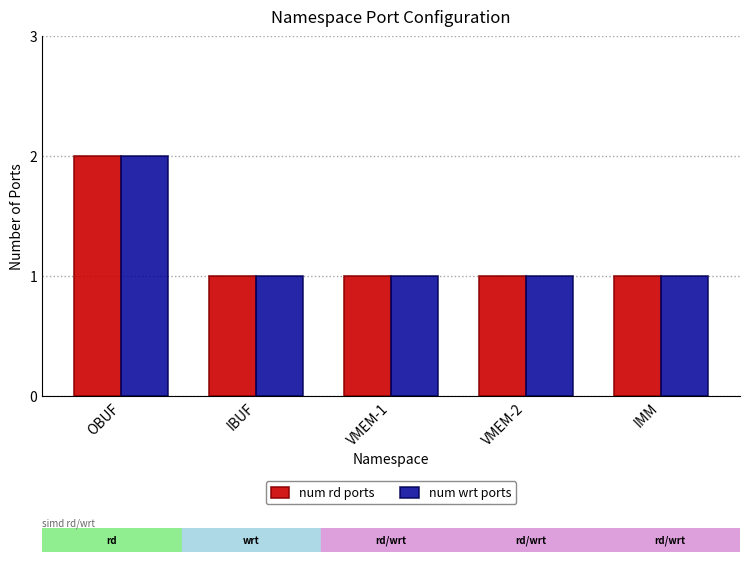

The num rd ports series shows 1 at OBUF. True or false?

False